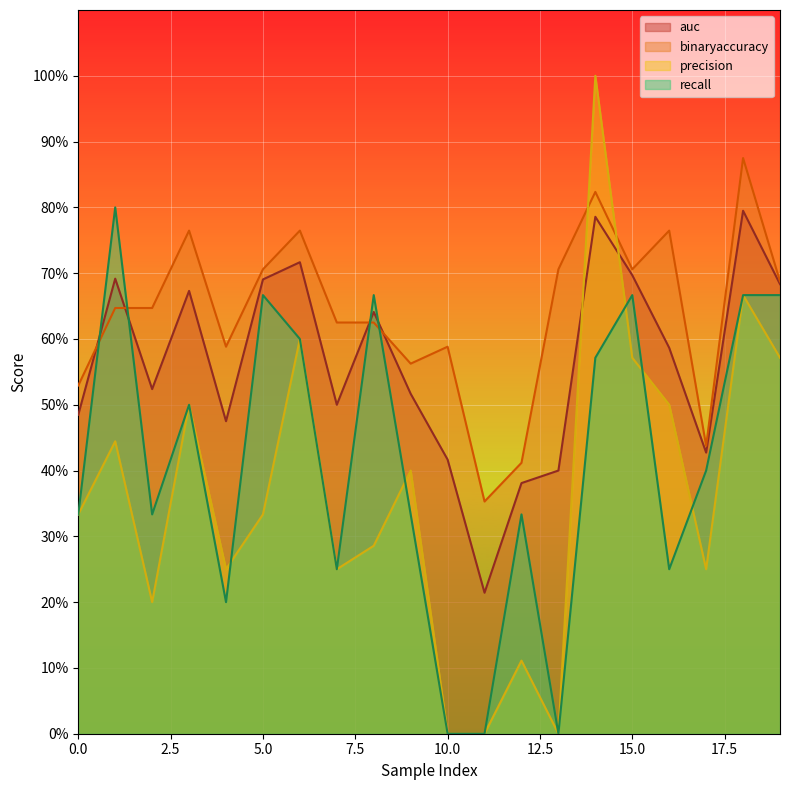

Is it true that binaryaccuracy equals 0.9 at 9?

False